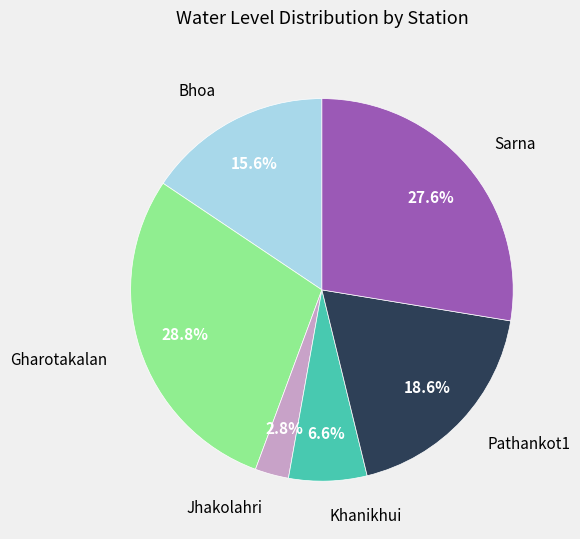

How many slices are in this pie chart?

6